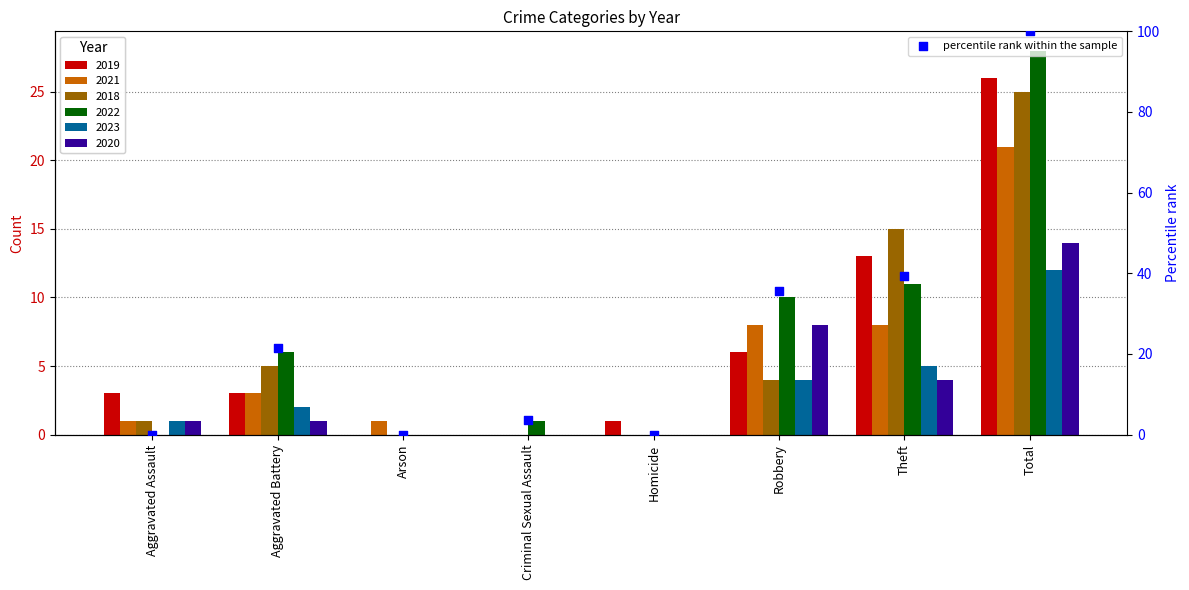

Approximately how many times larger is the value at Robbery compared to Theft?

0.9